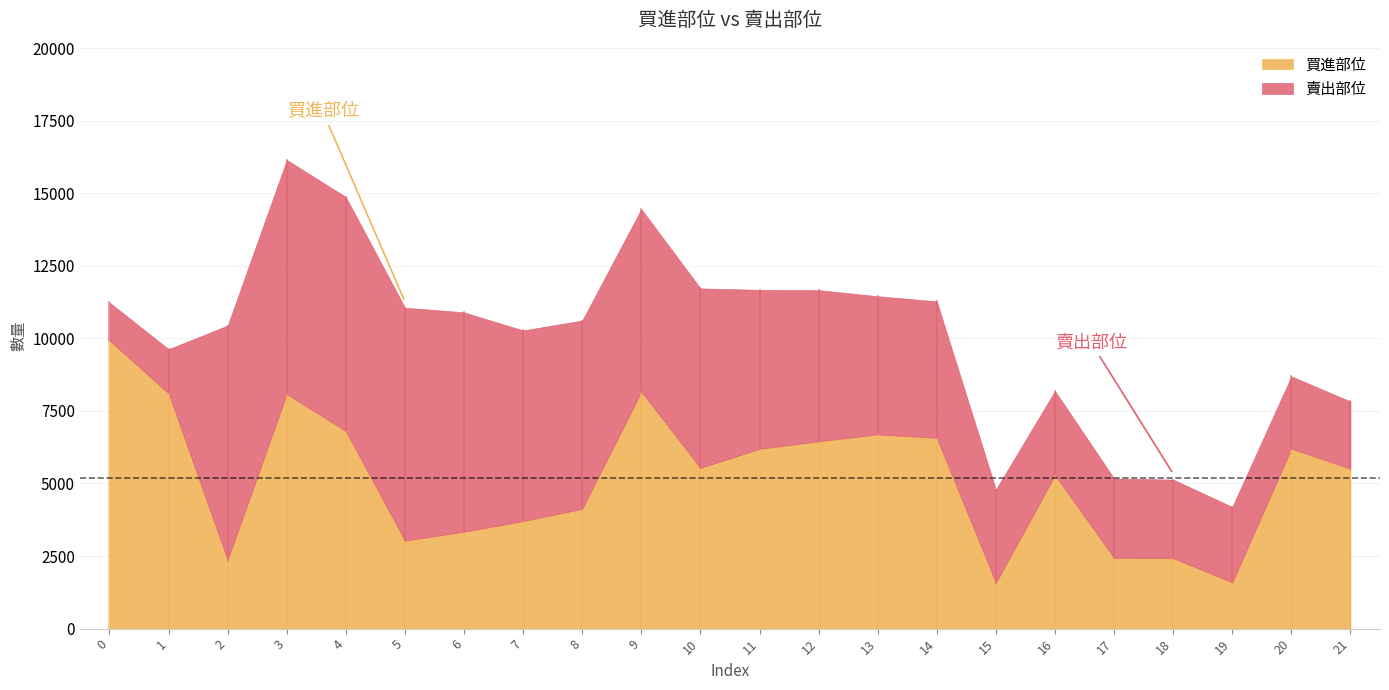

How many data points in 買進部位 are less than 5536?

11